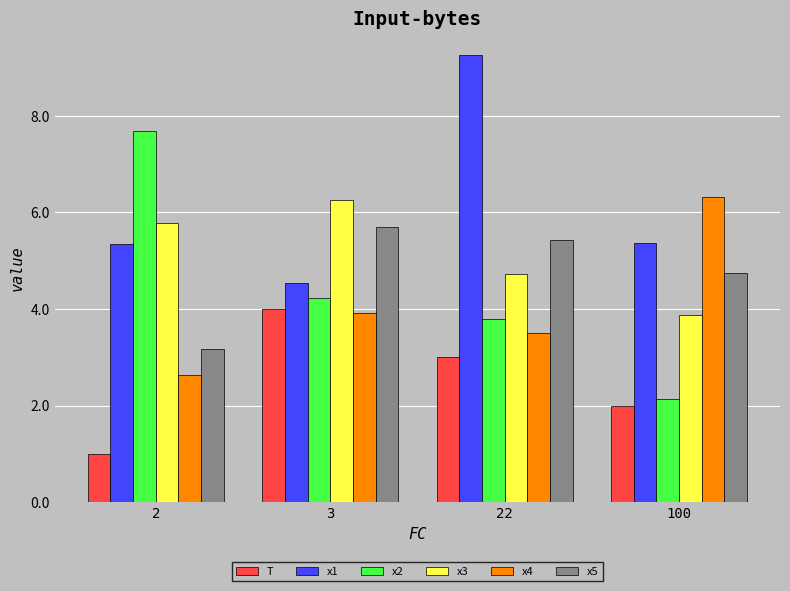

How many values in the x1 series exceed 5?

3